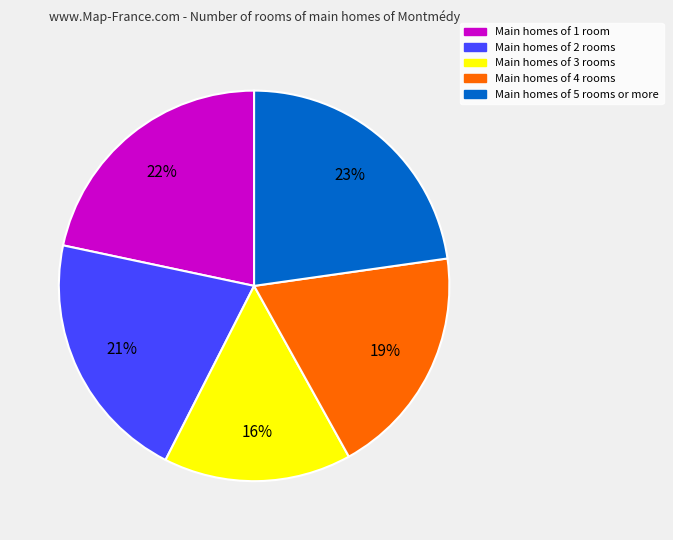

To the nearest percent, what percentage of the pie is Main homes of 4 rooms?

19%